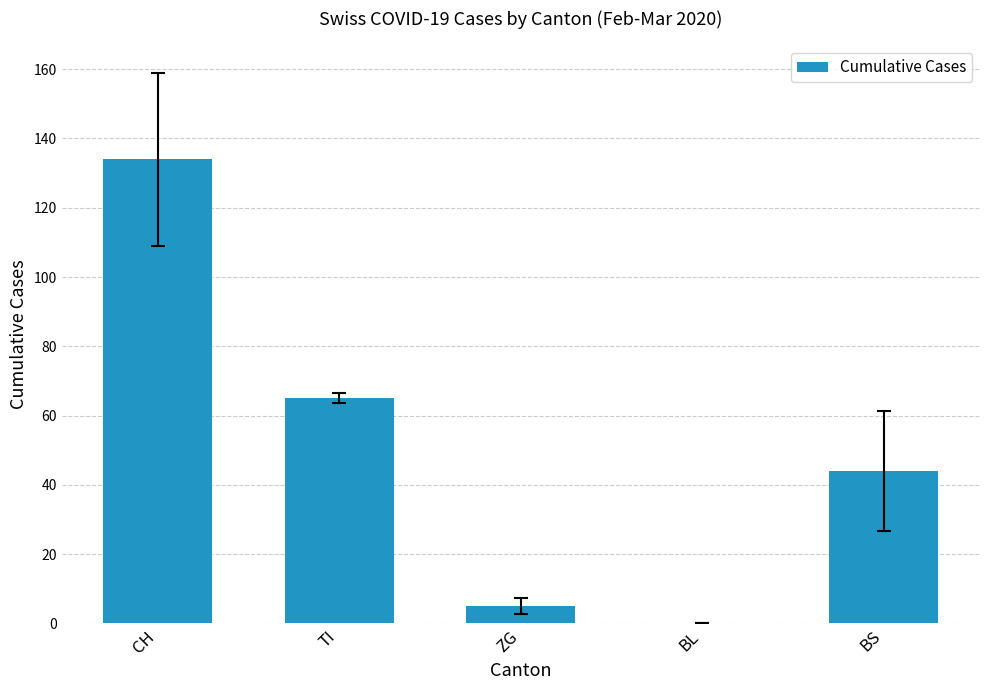

Reading left to right, list all the values displayed in this chart.

CH=134	TI=65	ZG=5	BL=0	BS=44